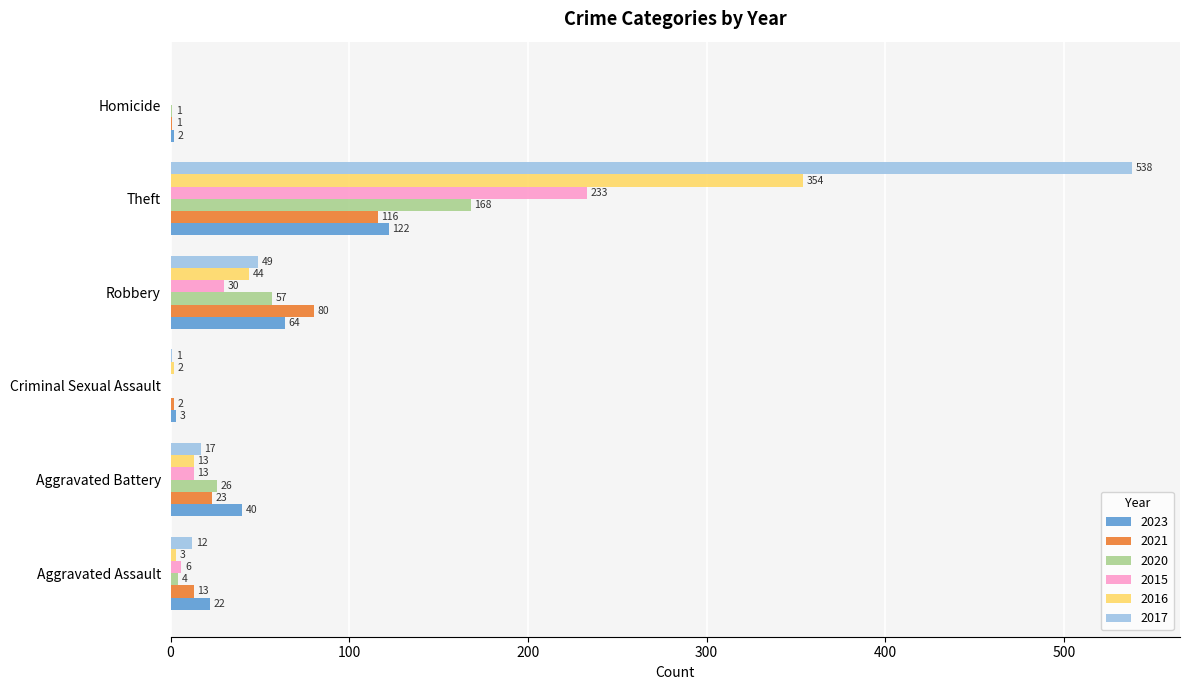

At which label is 2021 closest to 58?

Robbery